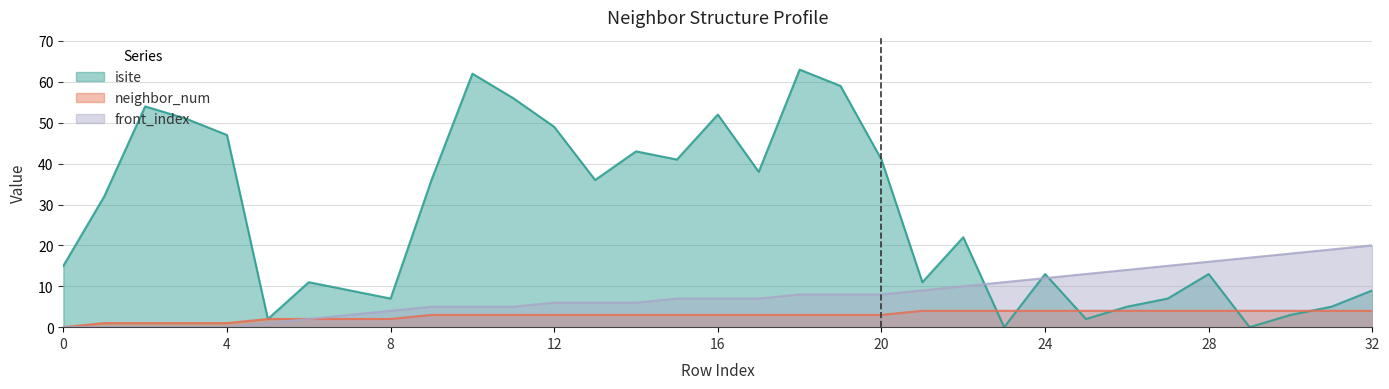

How many positive values does the front_index series have?

28